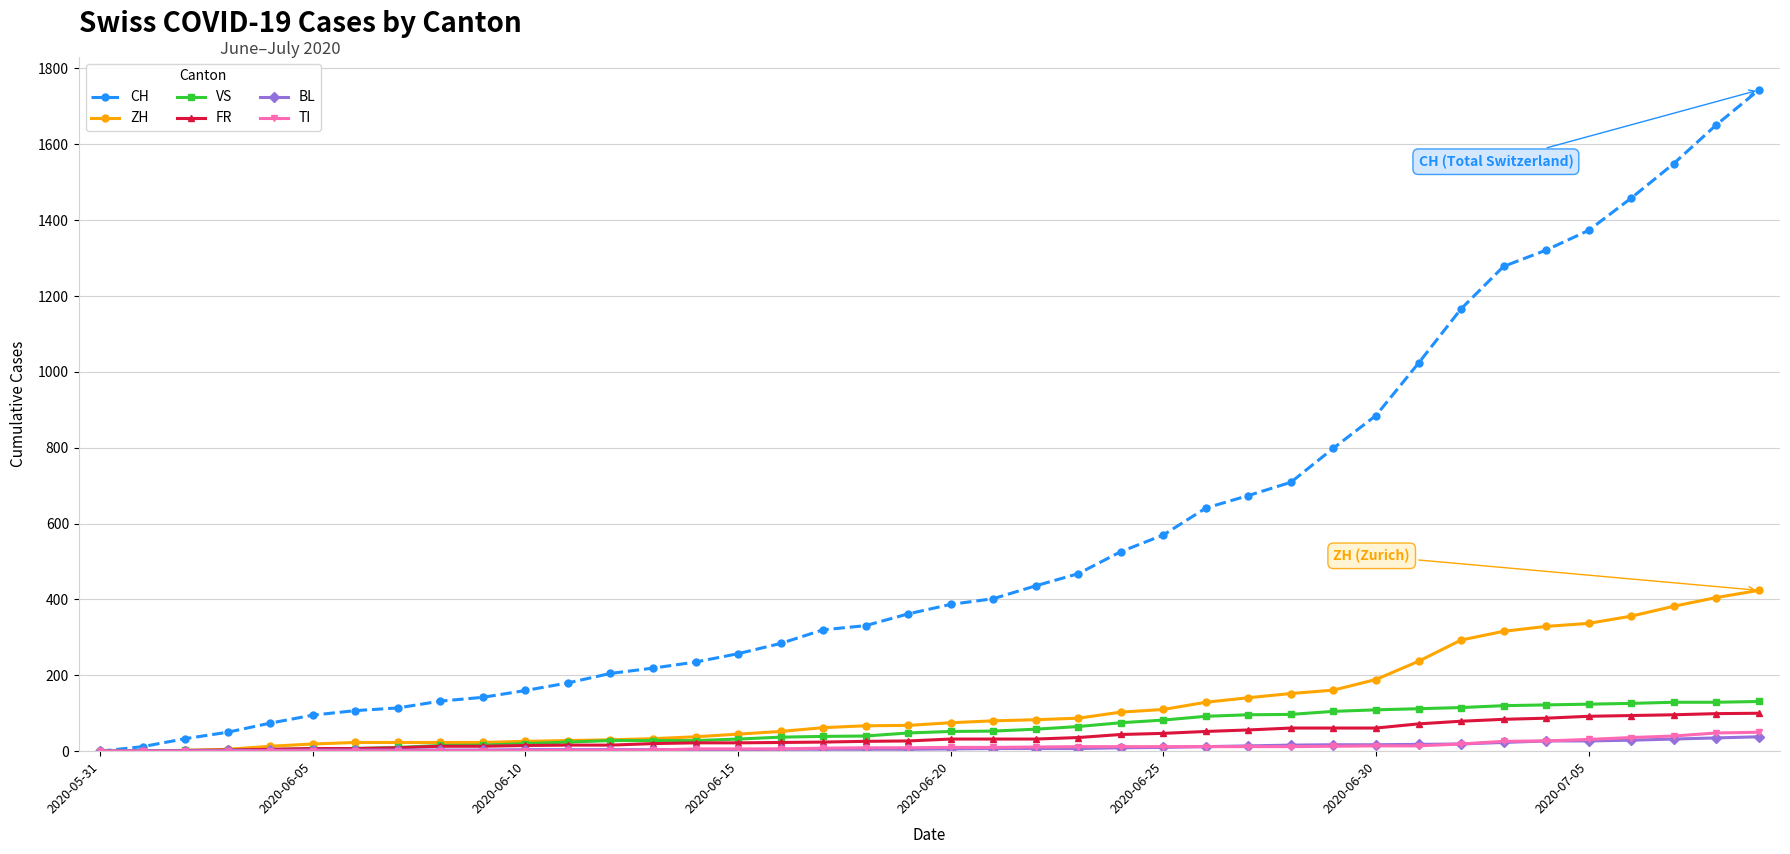

What is the maximum value shown in the chart?

1743